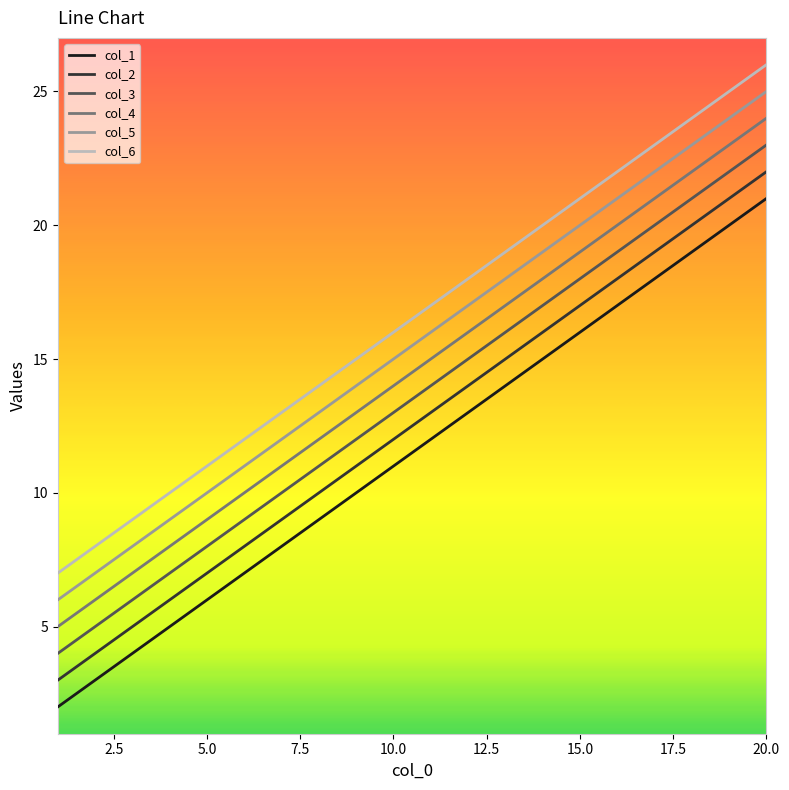

Reading left to right, list all the values displayed in this chart.

col_1: 2	3	4	5	6	7	8	9	10	11	12	13	14	15	16	17	18	19	20	21
col_2: 3	4	5	6	7	8	9	10	11	12	13	14	15	16	17	18	19	20	21	22
col_3: 4	5	6	7	8	9	10	11	12	13	14	15	16	17	18	19	20	21	22	23
col_4: 5	6	7	8	9	10	11	12	13	14	15	16	17	18	19	20	21	22	23	24
col_5: 6	7	8	9	10	11	12	13	14	15	16	17	18	19	20	21	22	23	24	25
col_6: 7	8	9	10	11	12	13	14	15	16	17	18	19	20	21	22	23	24	25	26